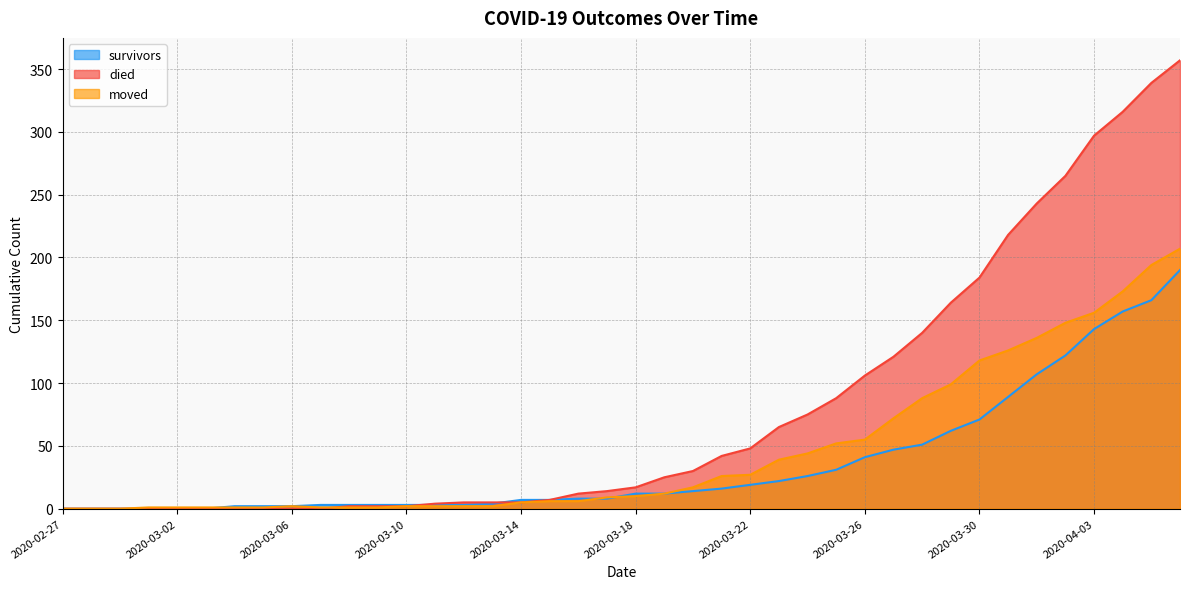

What is the difference between the maximum and minimum values in the survivors series?

190